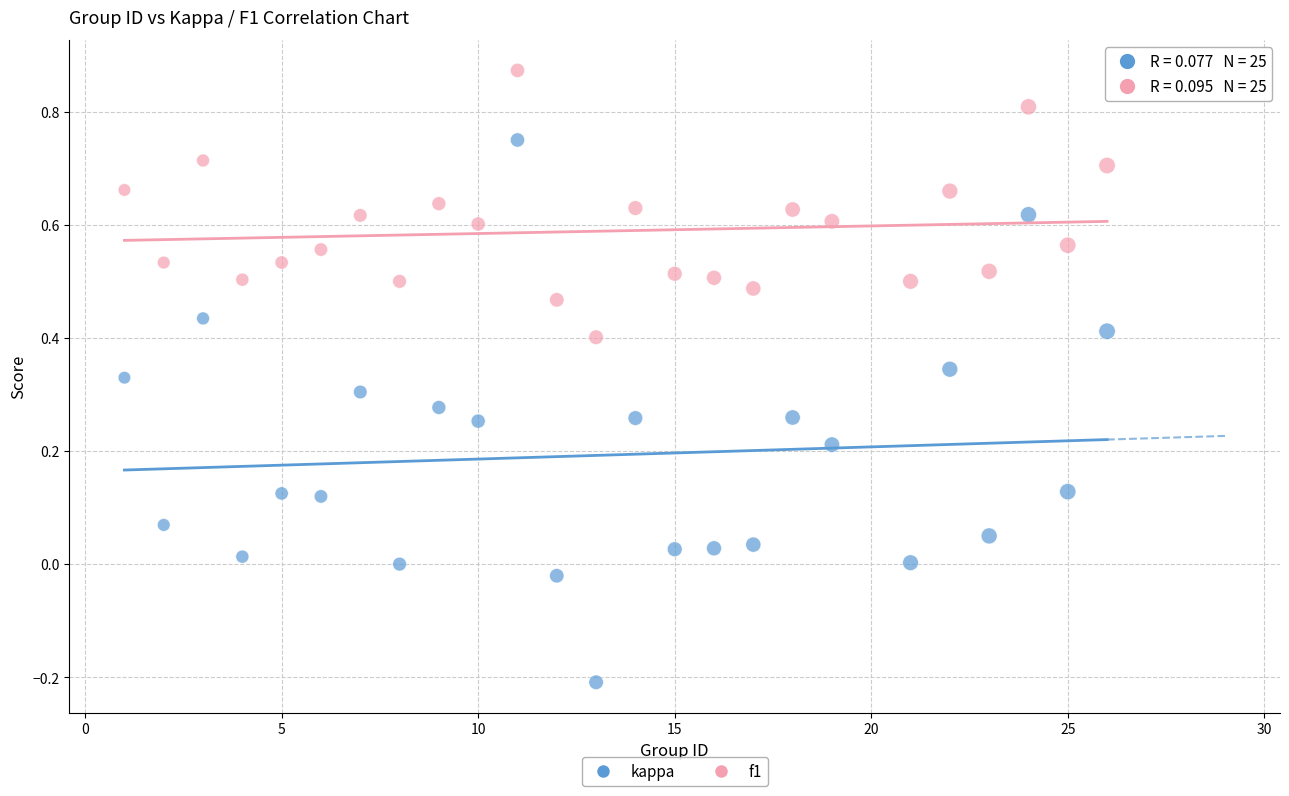

Which series contains the lowest Y value?

kappa